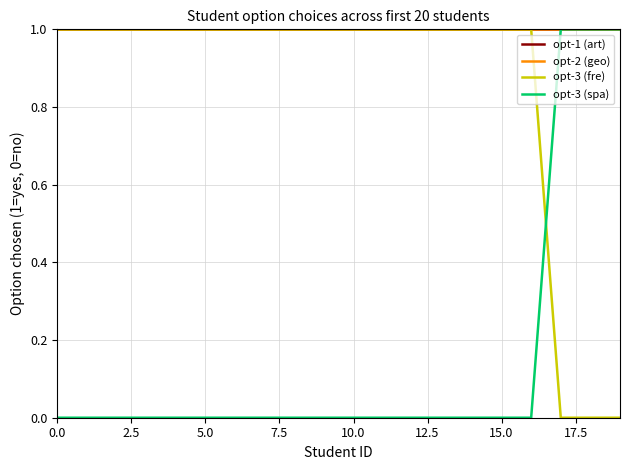

True or false: opt-1 (art) and opt-3 (spa) intersect in this chart.

False